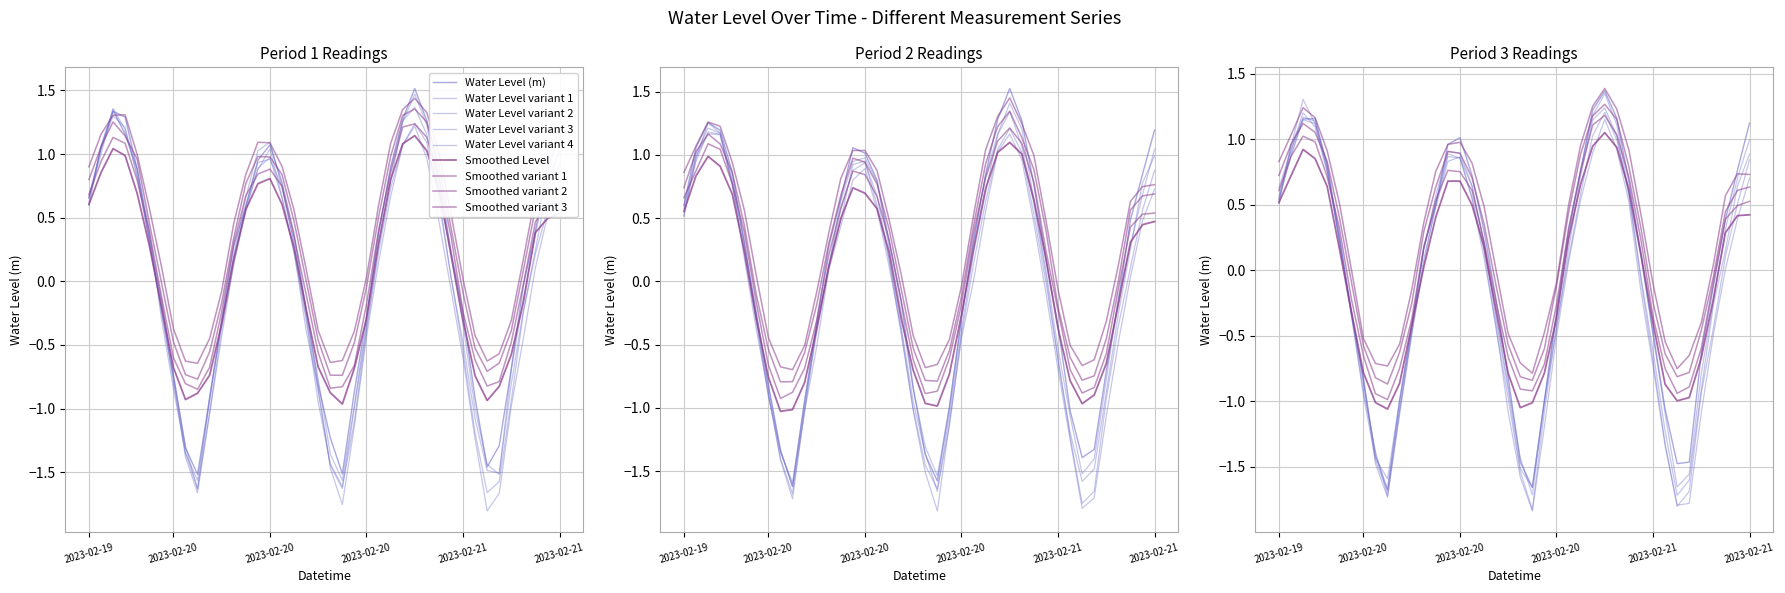

What is the label of the 3rd point from the right?

2023-02-21 07:00